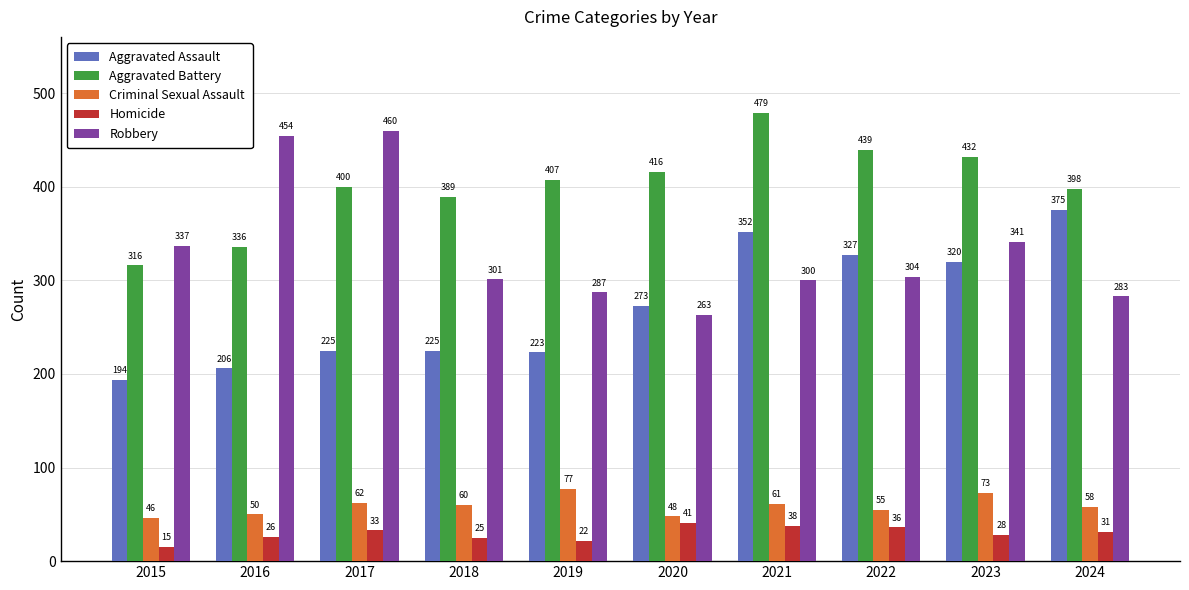

Which series changed the most between 2020 and 2024?

Aggravated Assault